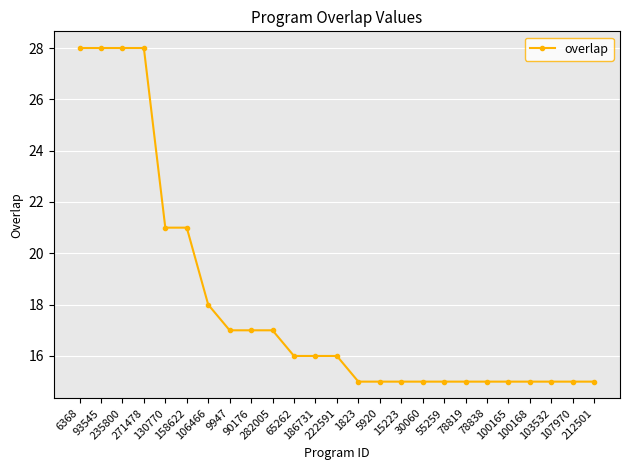

What is the minimum value shown in the chart?

15